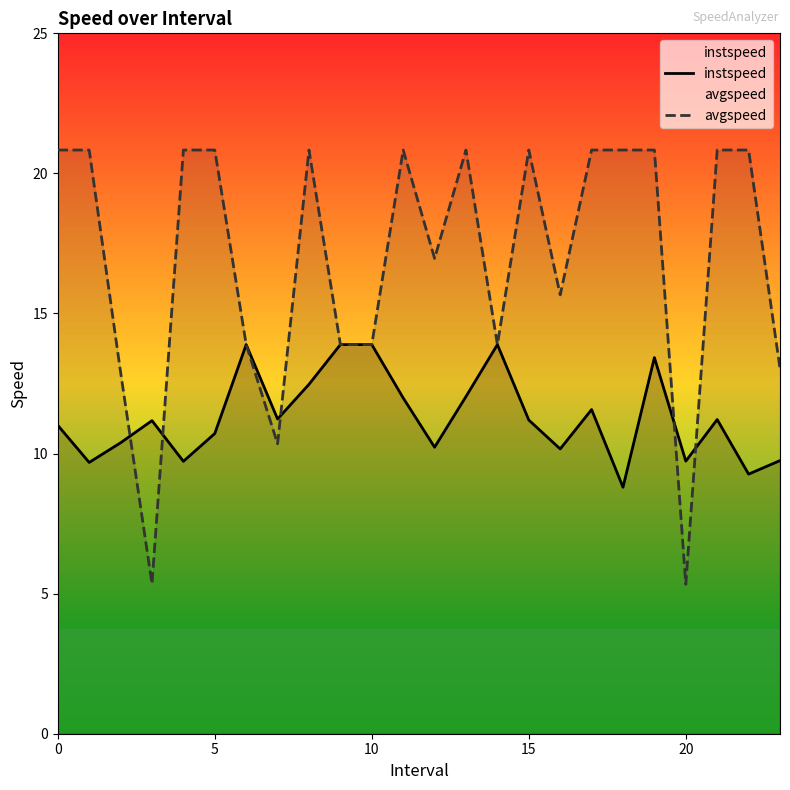

Rank the series at 16 from highest to lowest value.

avgspeed, instspeed